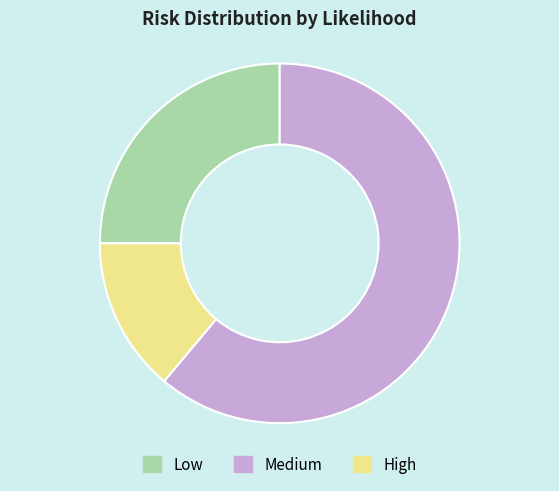

Do High and Low together represent more than half of the pie?

No